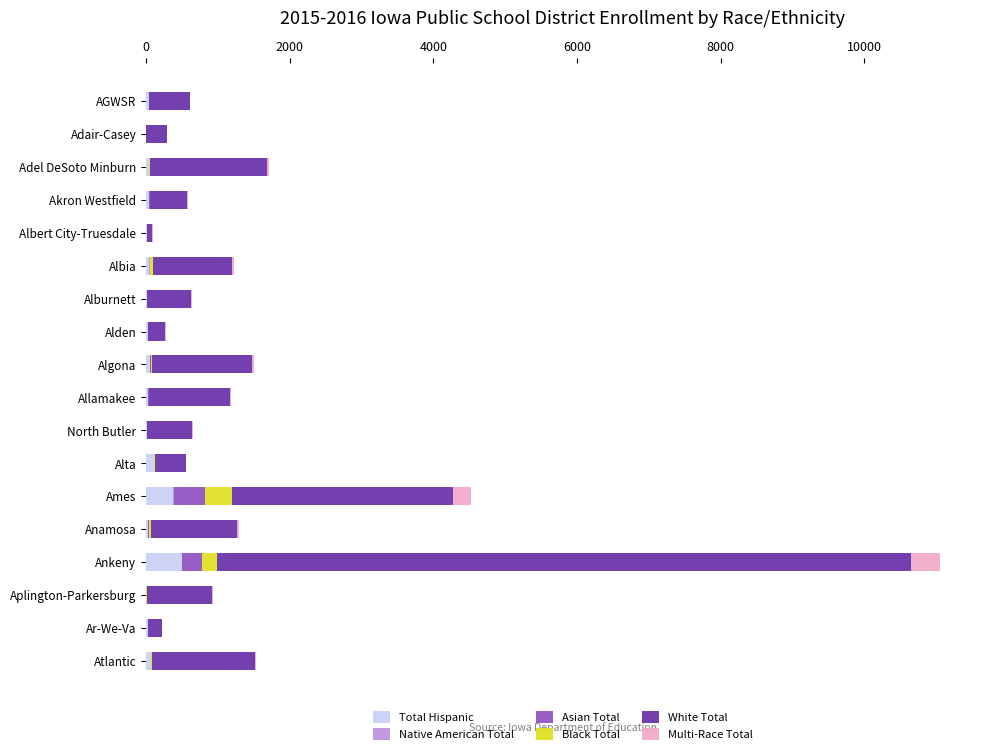

At which category is the sum across all series the highest?

Ankeny